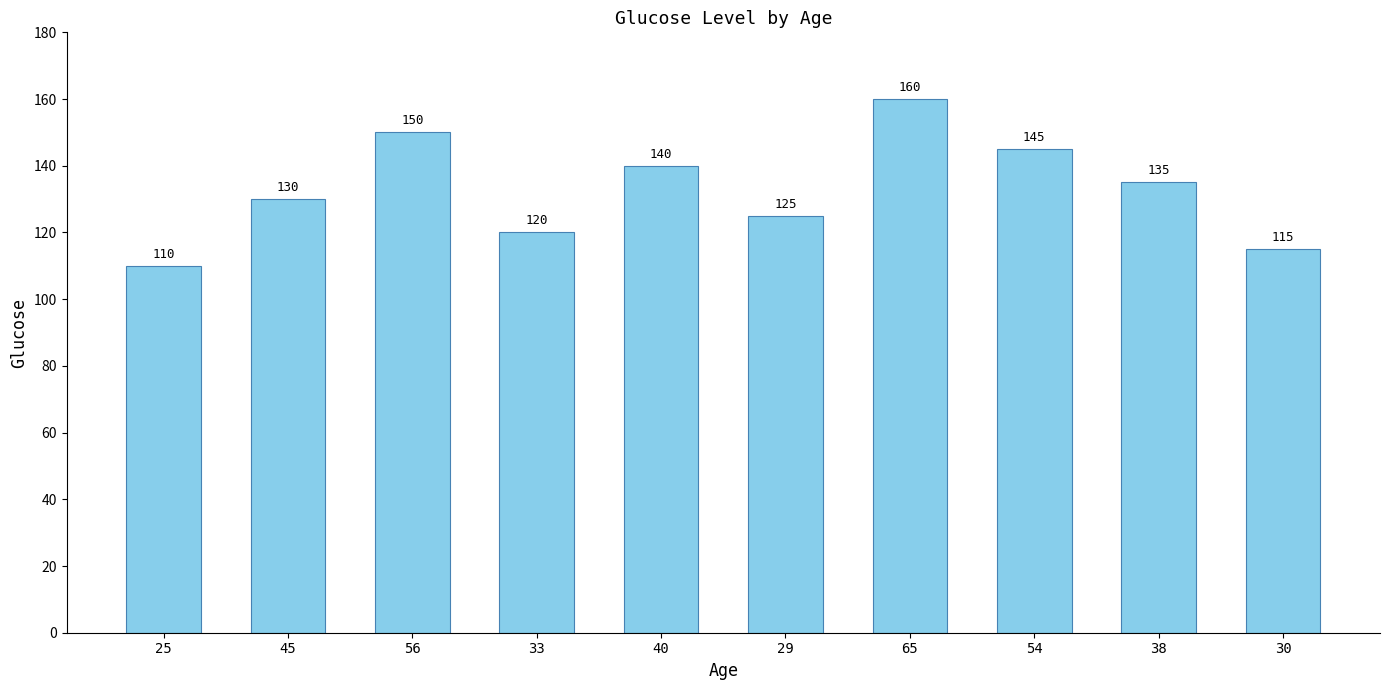

List the labels in order of value, smallest first.

25, 30, 33, 29, 45, 38, 40, 54, 56, 65